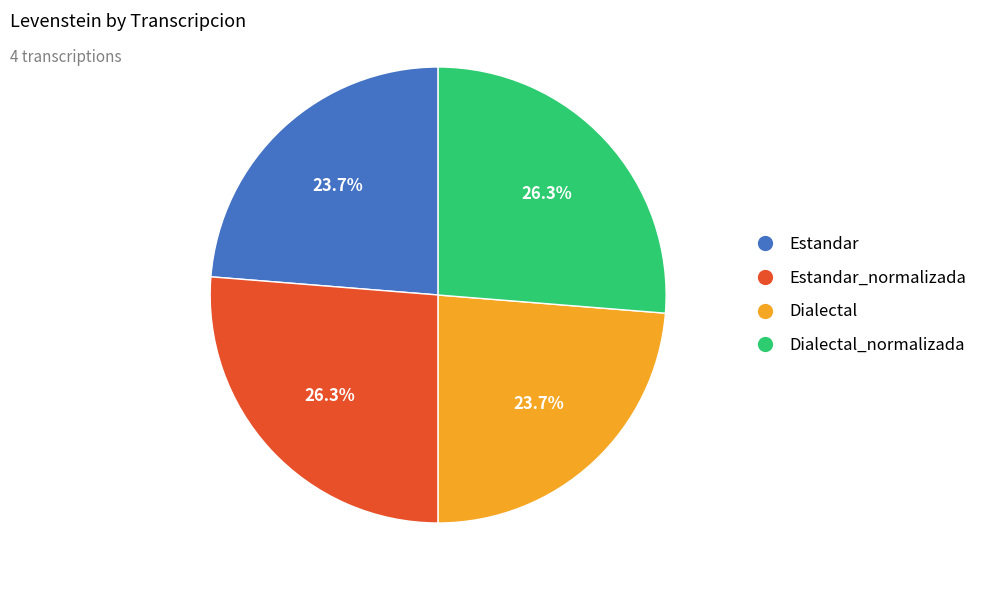

How many segments does this pie chart have?

4